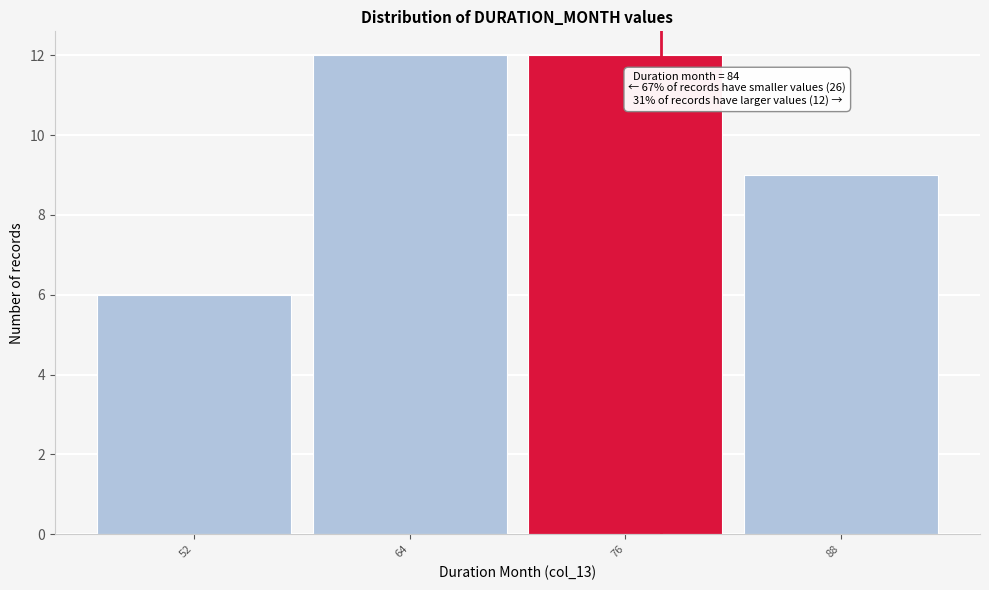

Reading left to right, extract all data points from this chart.

6	12	12	9